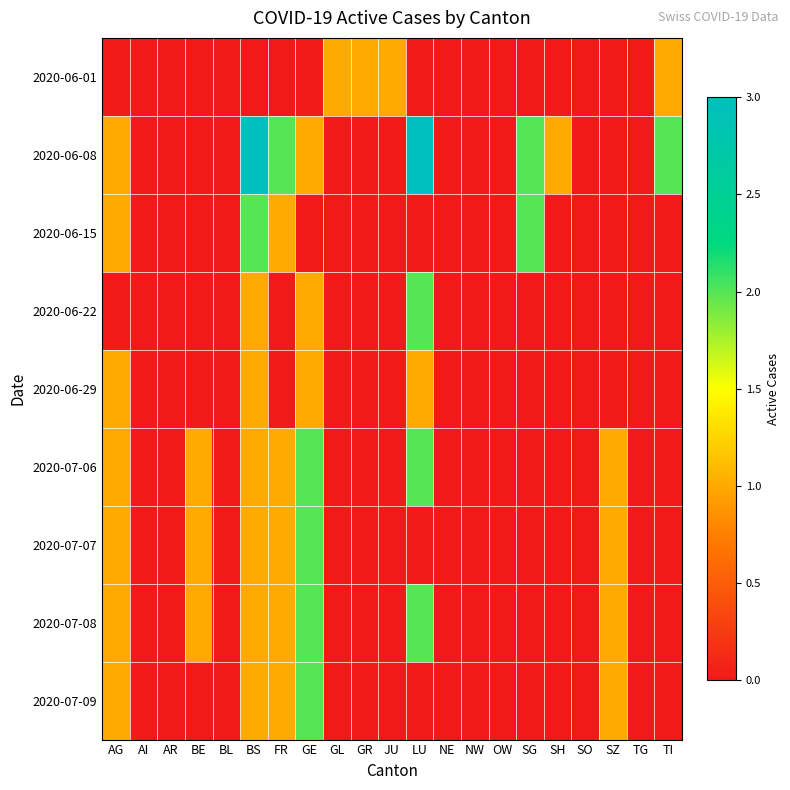

Between BL and GE, which series saw the biggest shift?

2020-07-06